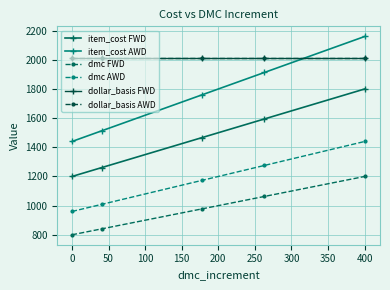

Which series has the widest spread of values?

item_cost AWD